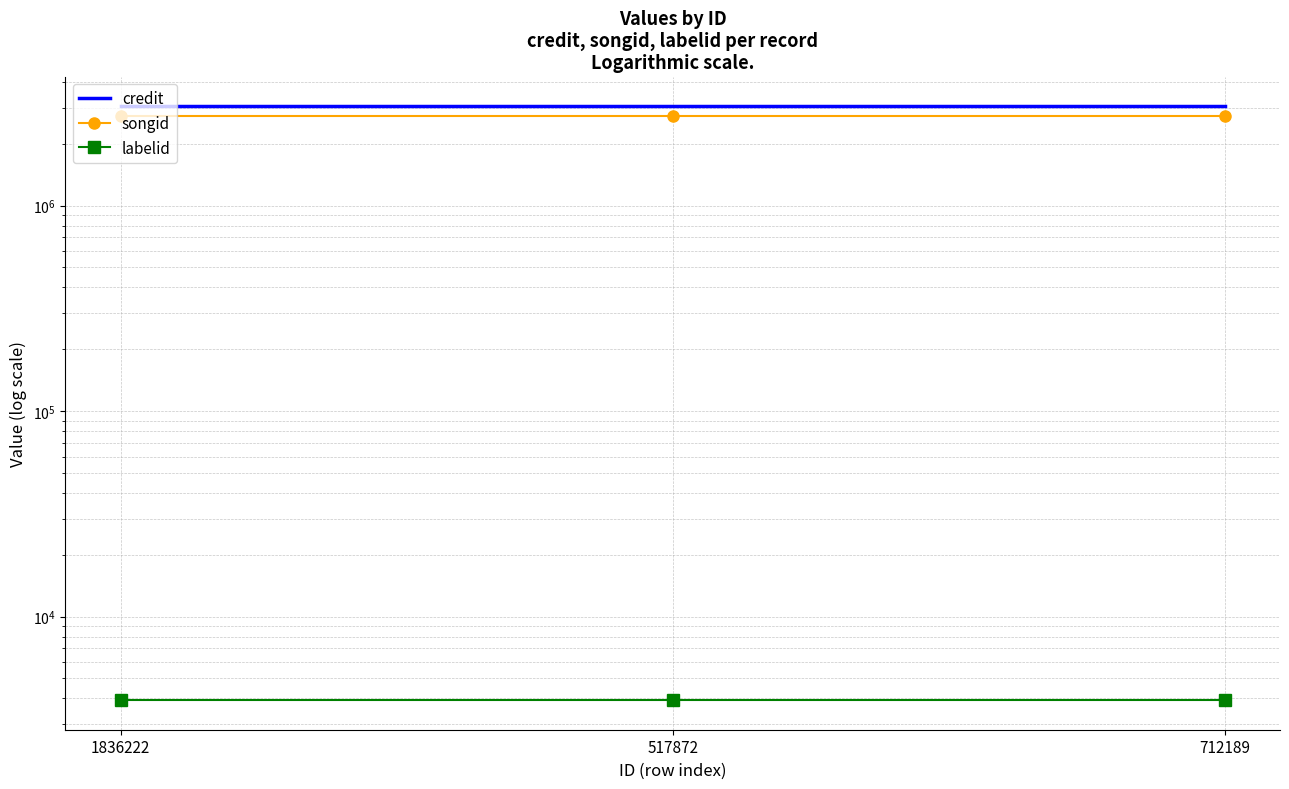

Is it true that labelid equals 6189 at 517872?

False